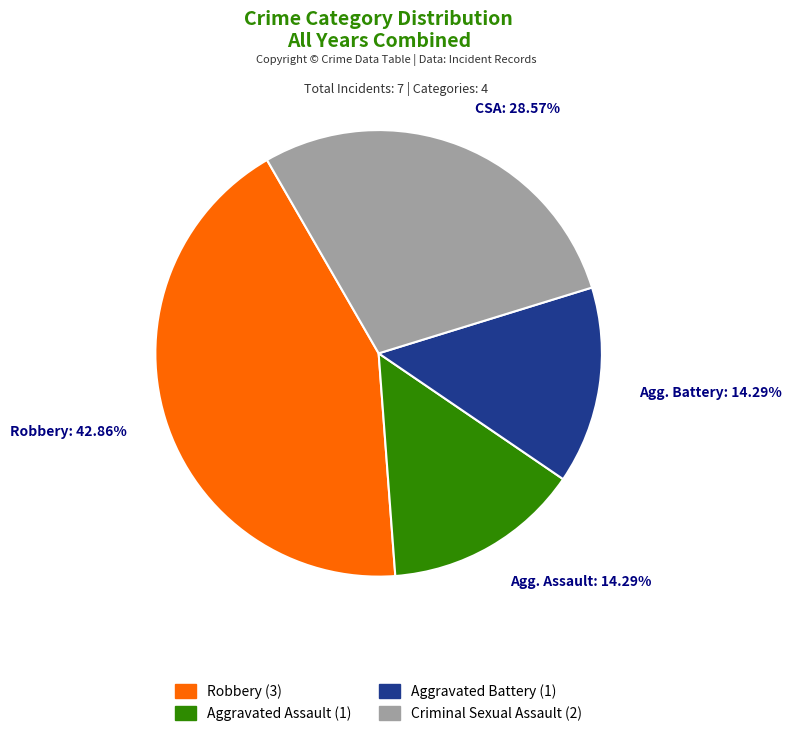

Count the number of slices in the pie.

4